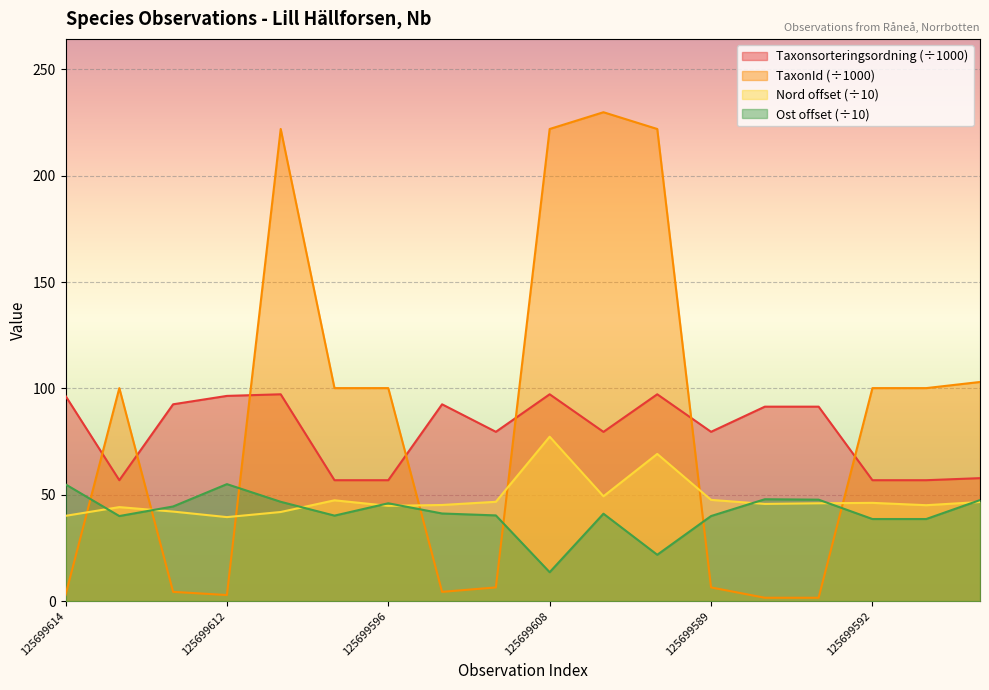

What position from the right is 125699588?

4